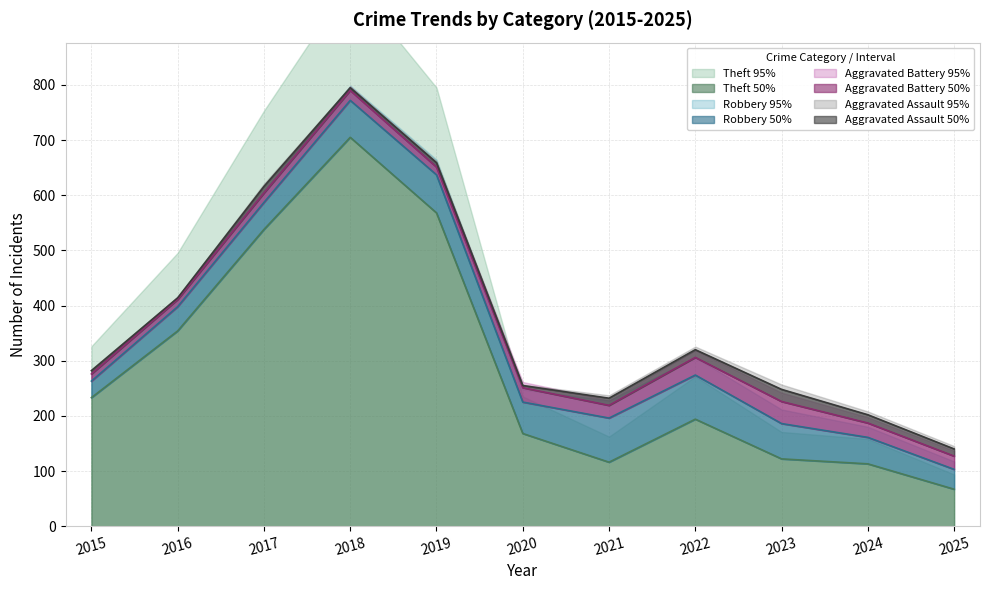

The Theft 50% series shows 45 at 2023. True or false?

False